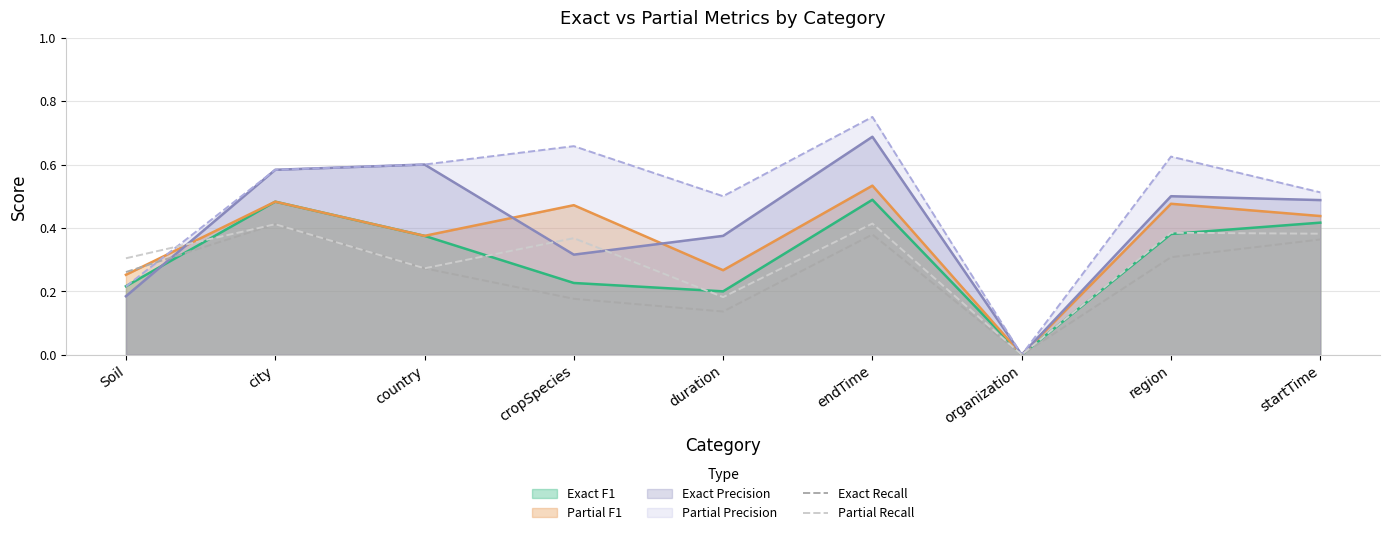

True or false: Exact Recall and Partial Recall intersect in this chart.

False